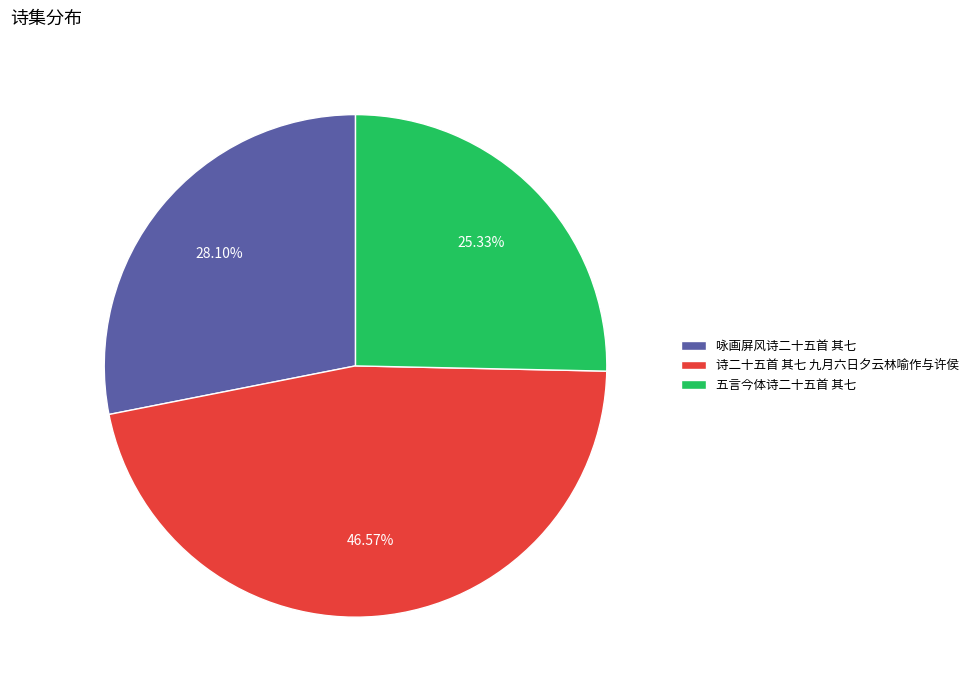

To the nearest percent, what is the difference between the 五言今体诗二十五首 其七 and 诗二十五首 其七 九月六日夕云林喻作与许侯 slice percentages?

21%